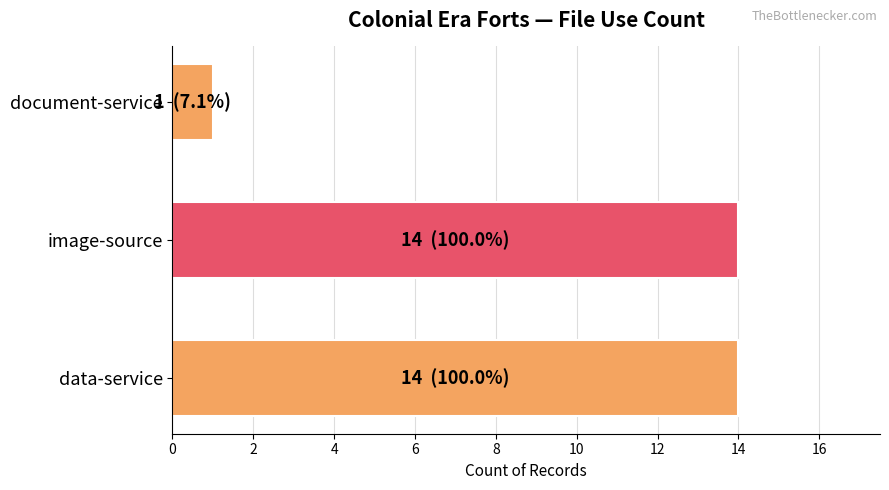

What is the smallest value displayed?

1